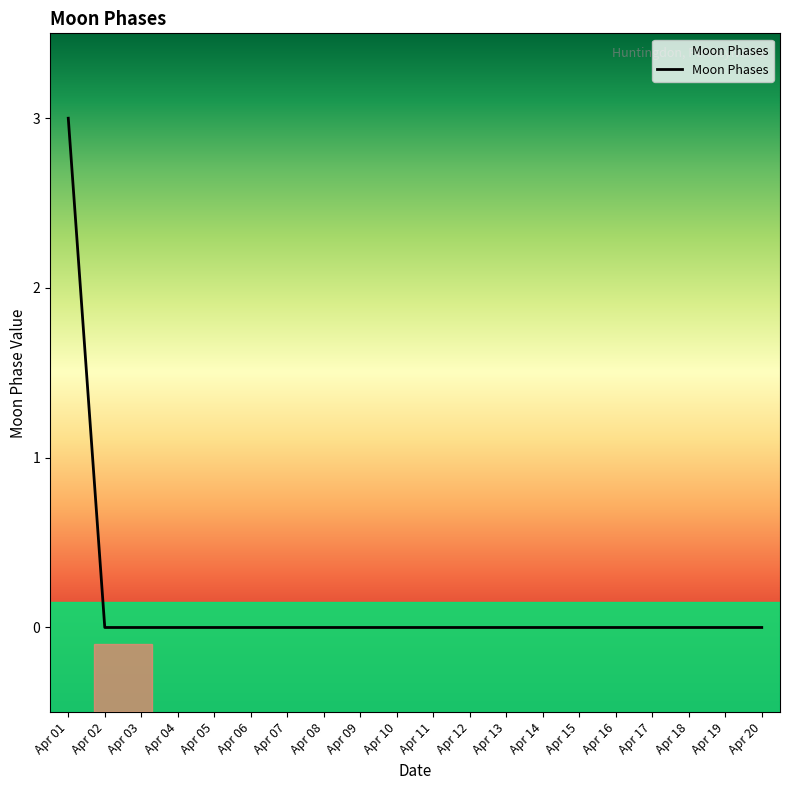

The chart shows a value of 0 at Apr 07. True or false?

True